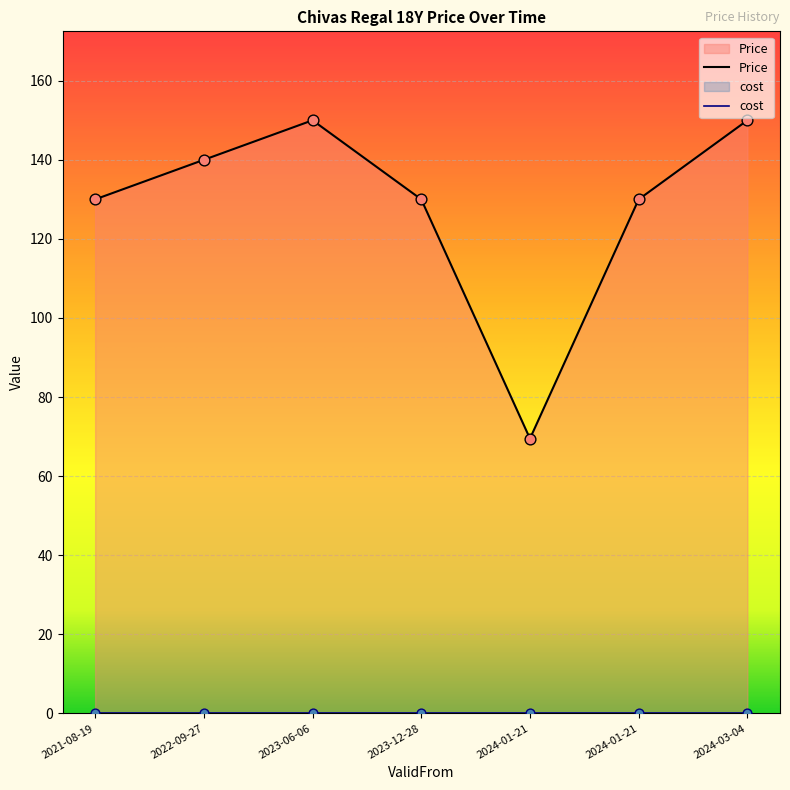

Approximately how many times larger is the value at 2022-09-27 compared to 2024-01-21?

1.1